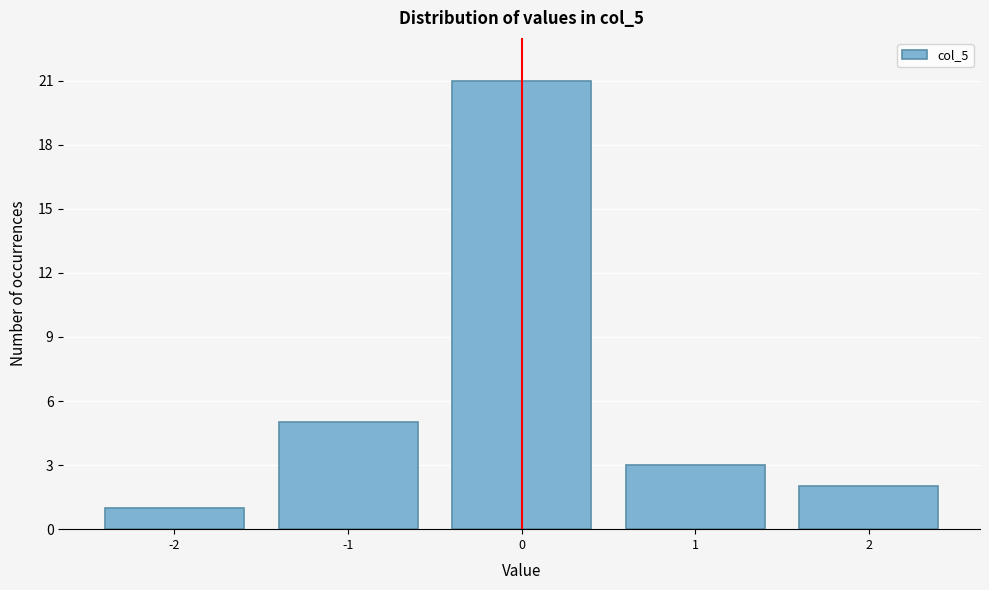

Reading left to right, list all the values displayed in this chart.

-2=1	-1=5	0=21	1=3	2=2